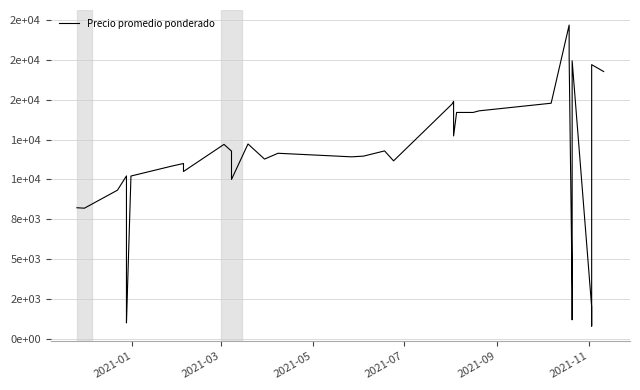

How many data points are less than 11278?

20